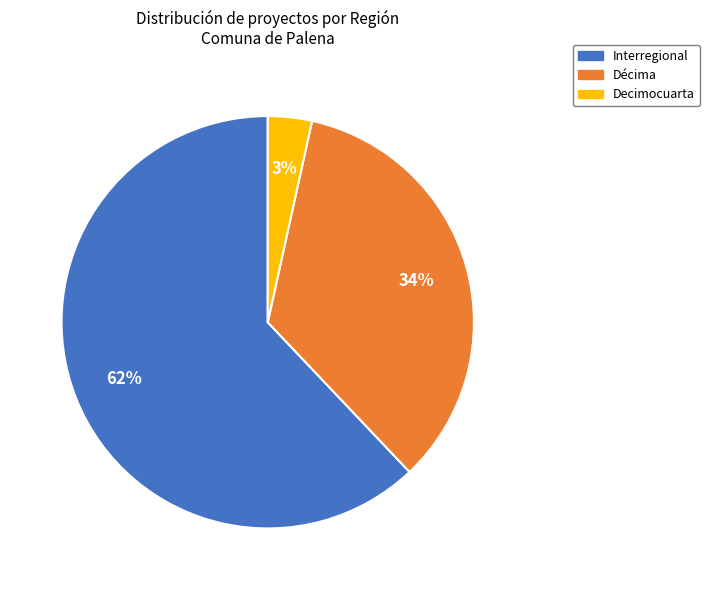

How many segments does this pie chart have?

3